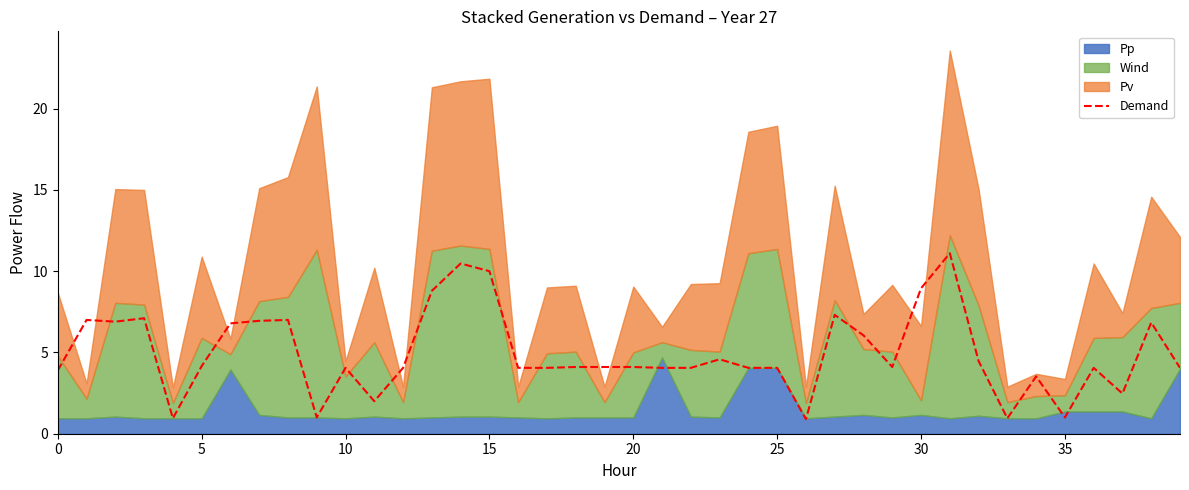

What is the sum of the values at 37 and 34?

6.0